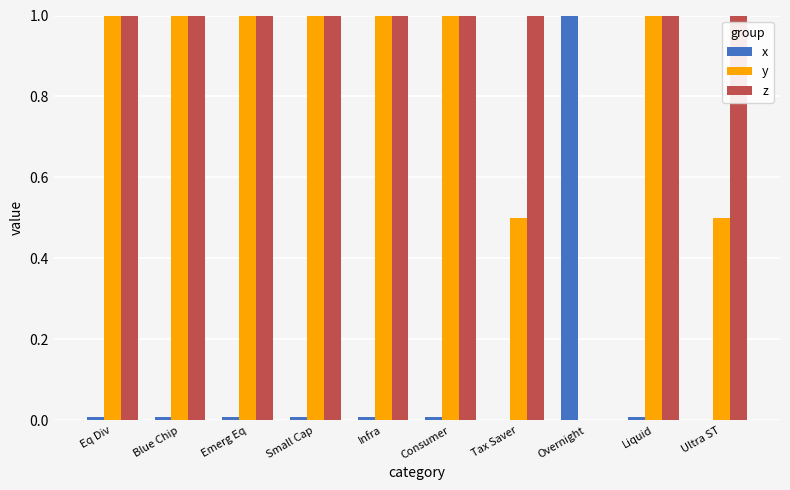

Is the value of x at Ultra ST greater than the value of z at Emerg Eq?

No